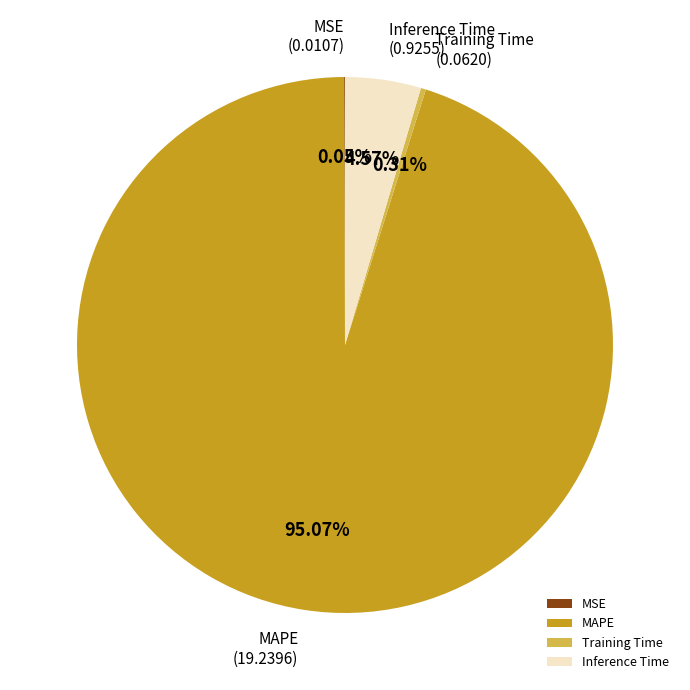

Is there a majority slice in this chart?

Yes